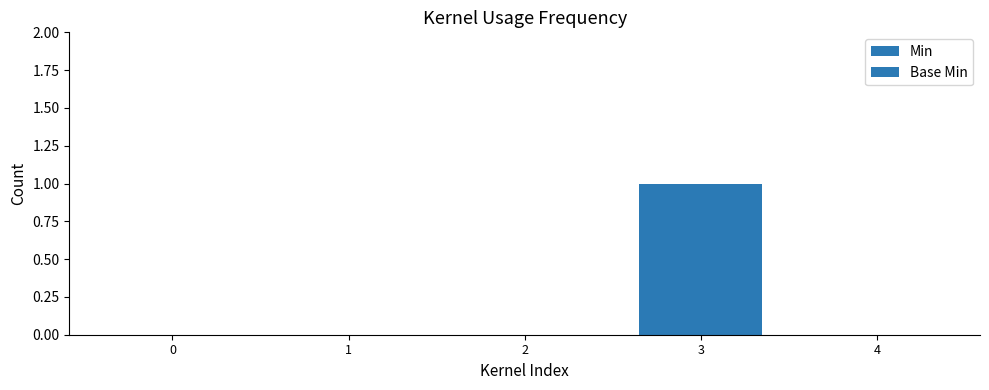

The Base Min series shows 0 at 0. True or false?

True